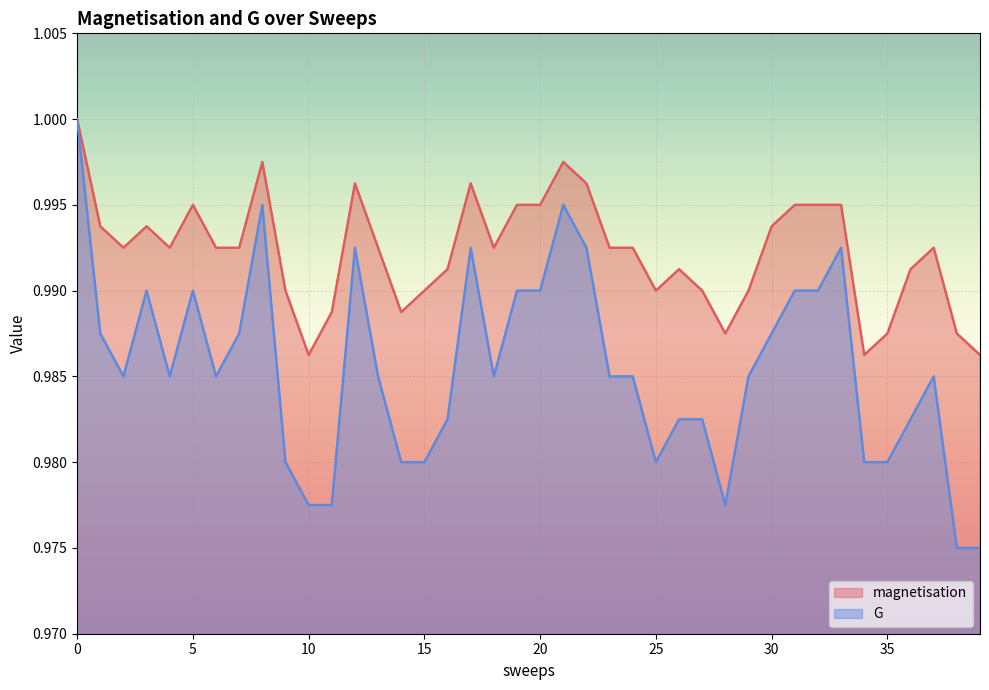

What are all the series names shown in the legend?

magnetisation, G